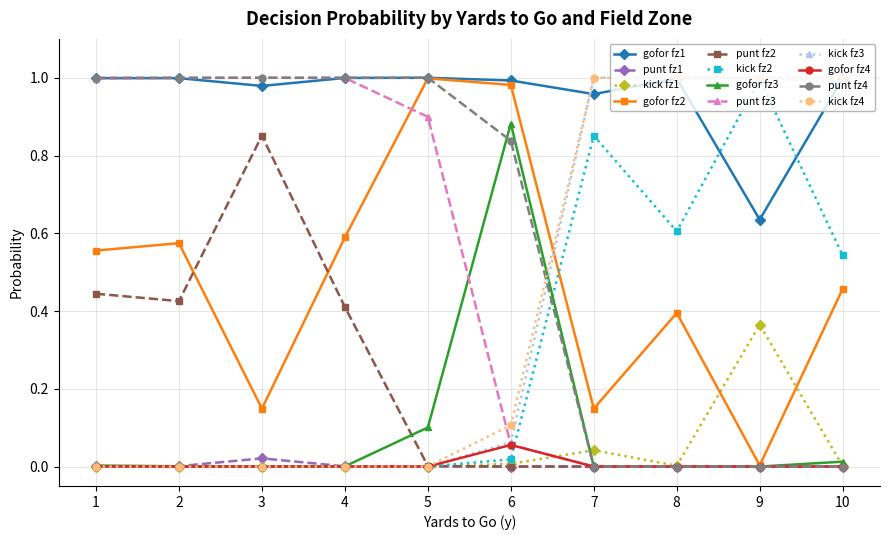

Is the value of kick fz2 at 10 greater than the value of punt fz3 at 4?

No